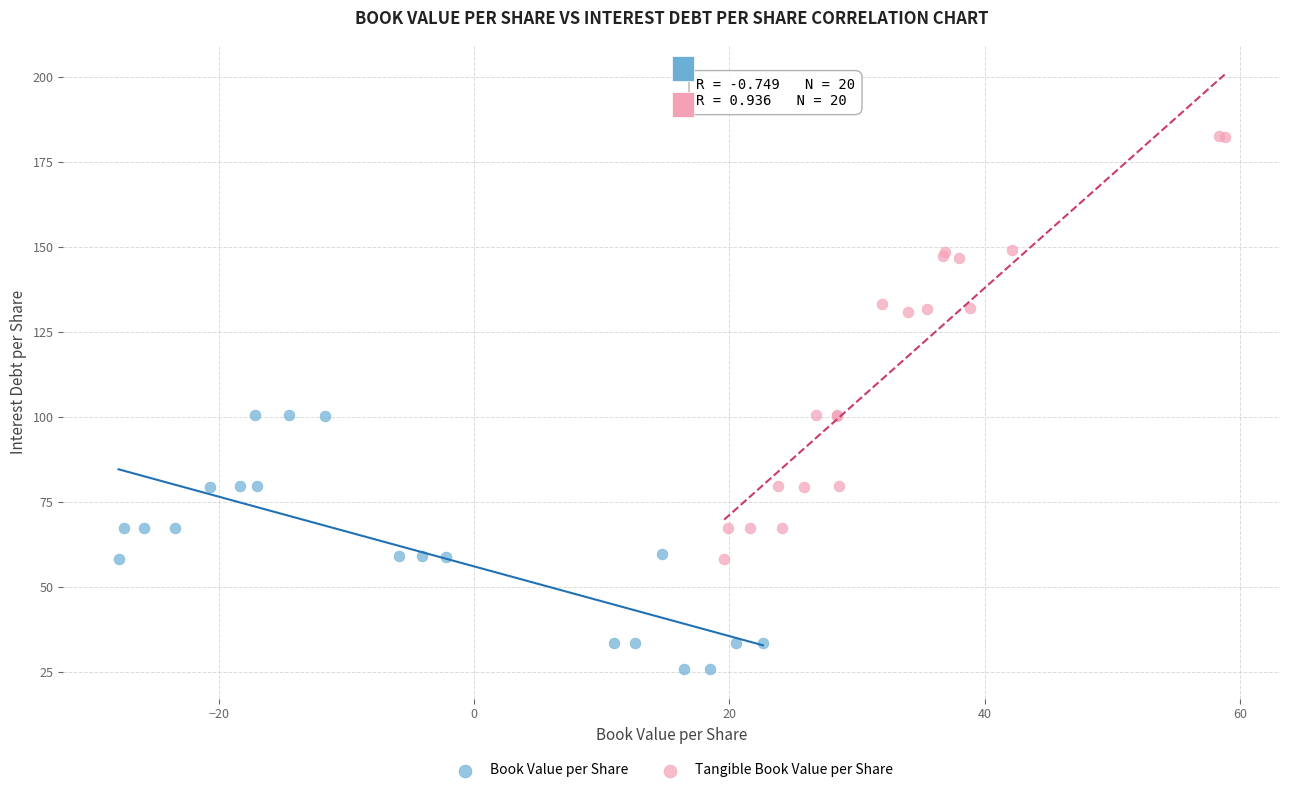

Which series contains the highest Y value?

Tangible Book Value per Share